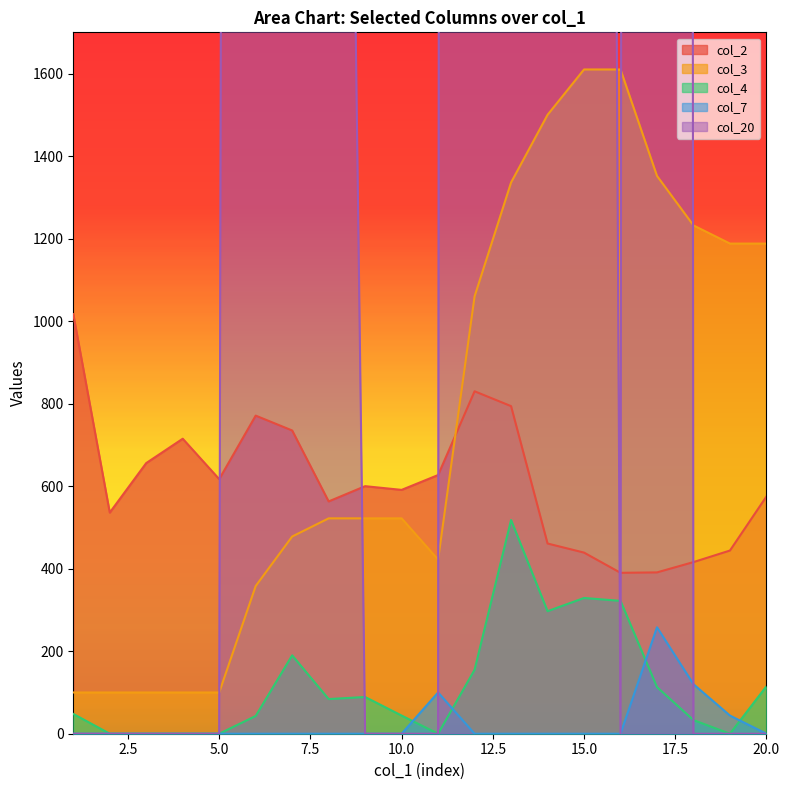

Between 15 and 7, which is larger?

7